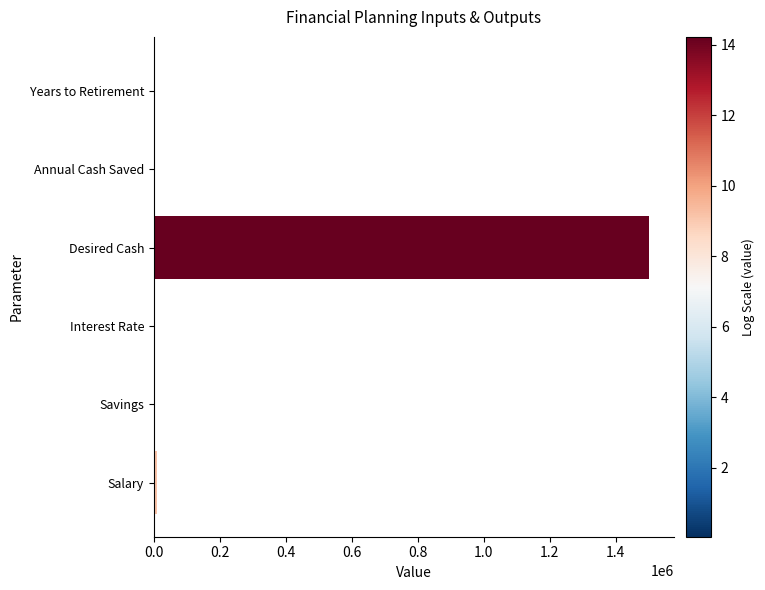

True or false: the data shows 1500000.0 at Desired Cash.

True